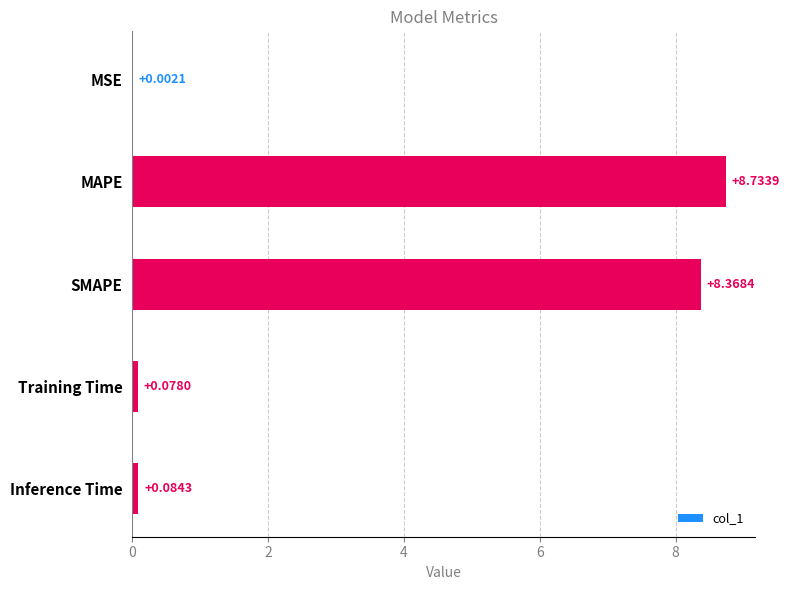

At which label is the value closest to 4?

Inference Time